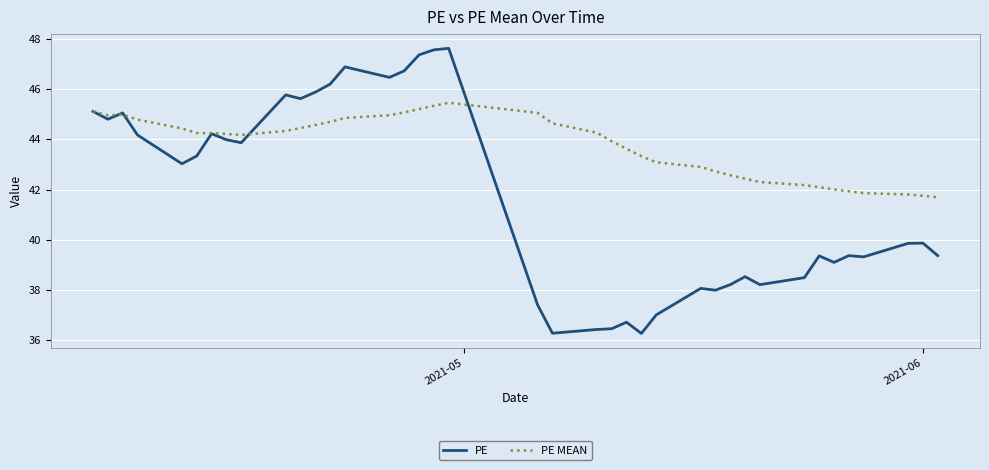

Which series has the widest spread of values?

PE